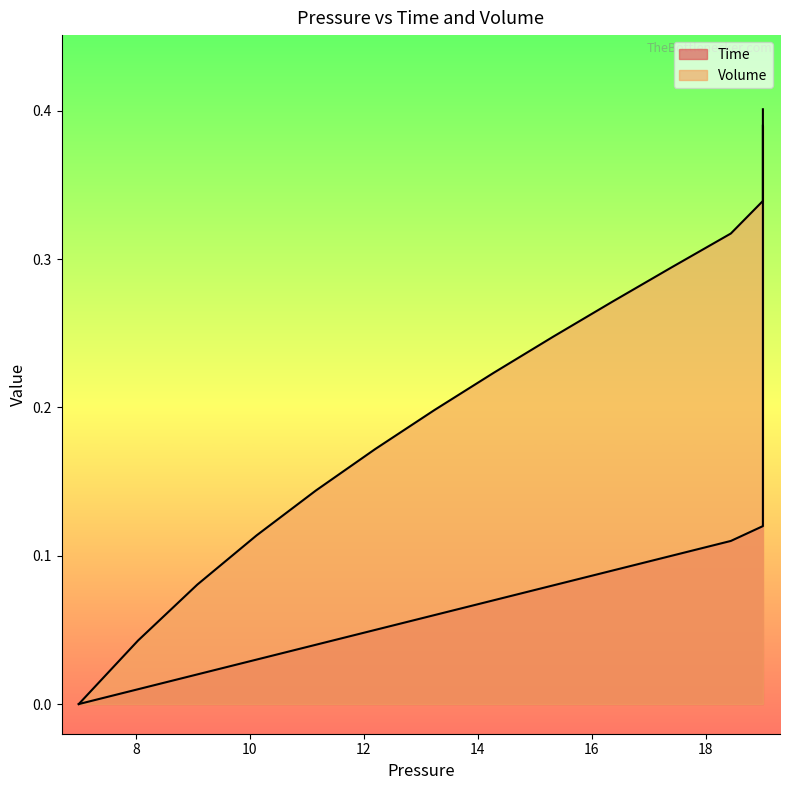

True or false: Time and Volume cross at least once.

False